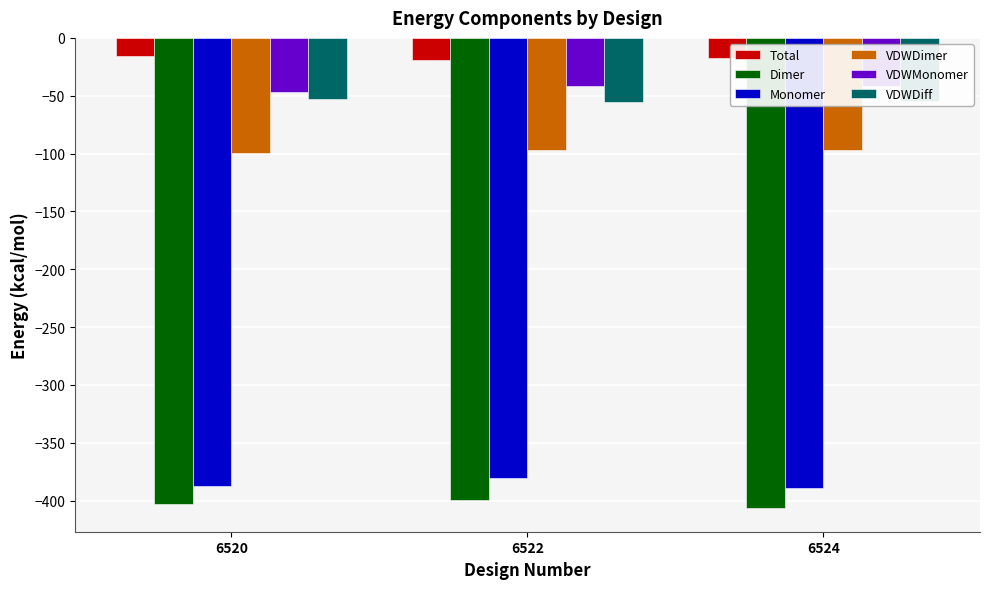

What is the value of the Monomer bar at the 2nd from the left?

-380.8